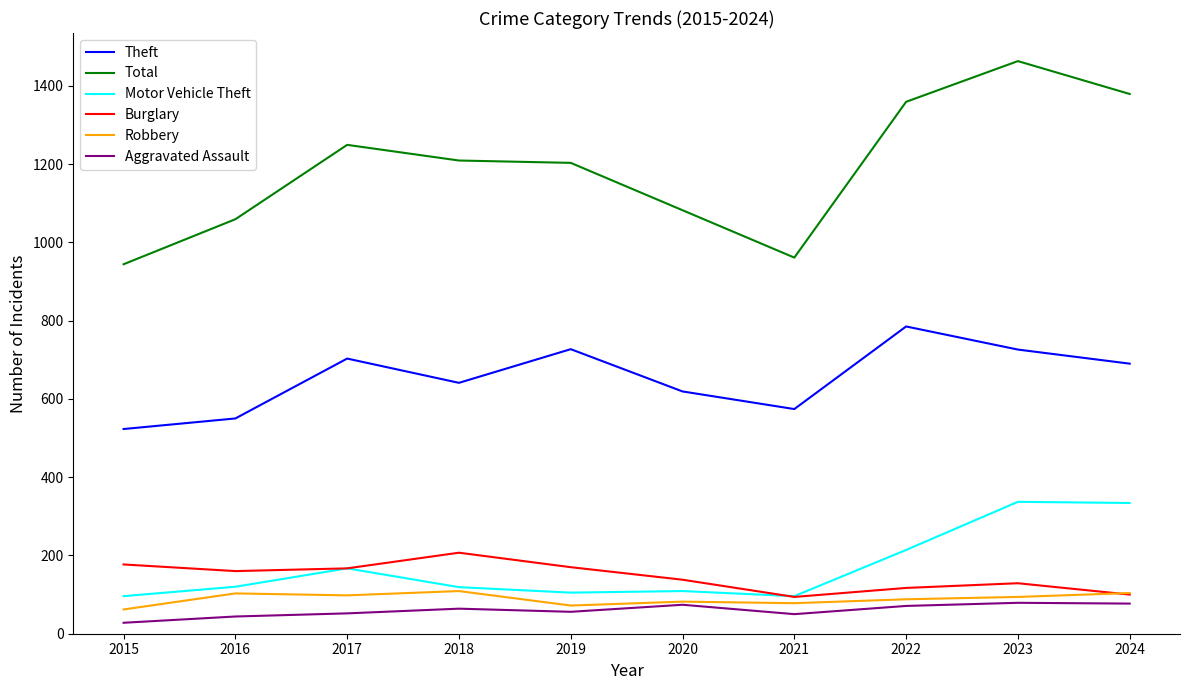

What is the maximum value for Robbery?

109